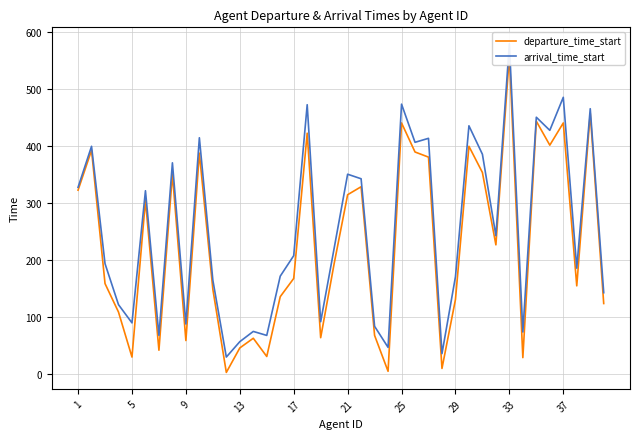

Where does the arrival_time_start series first go above 221?

1